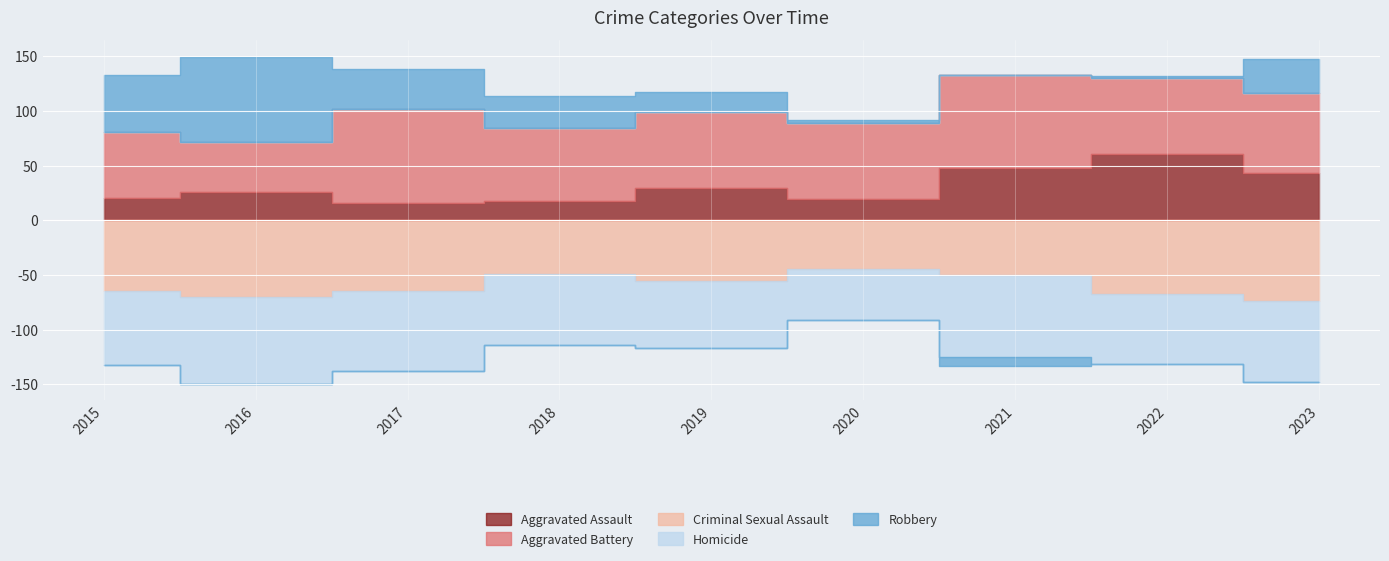

True or false: Aggravated Battery and Robbery intersect in this chart.

True